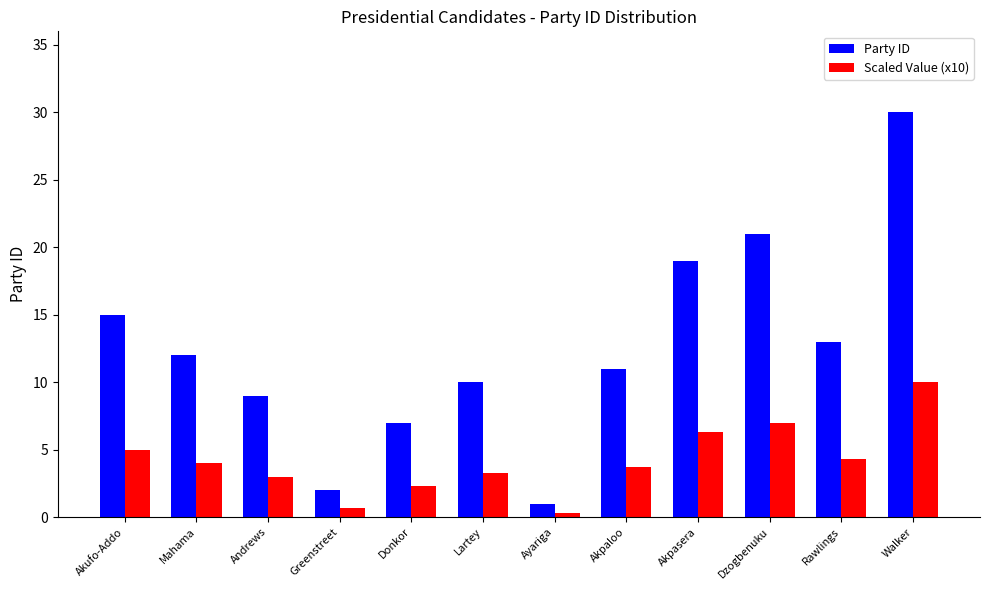

What is the smallest value displayed?

0.3